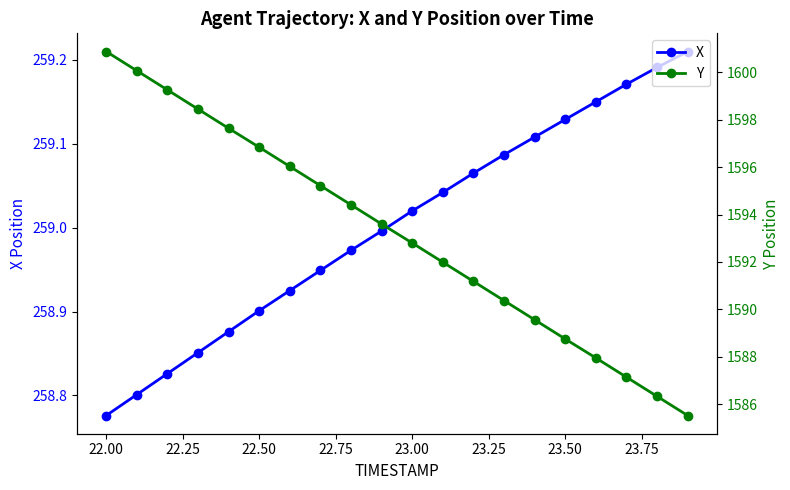

At which label is X closest to 258?

22.00